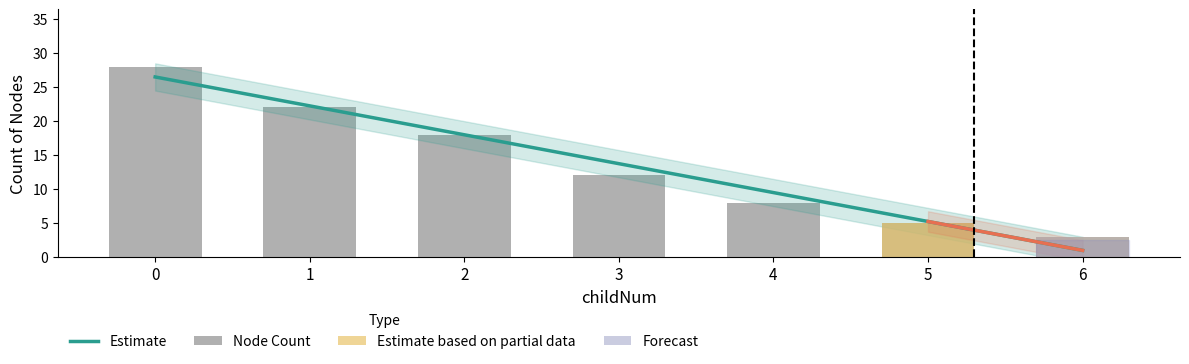

Which category has the lowest value in the Estimate series?

6